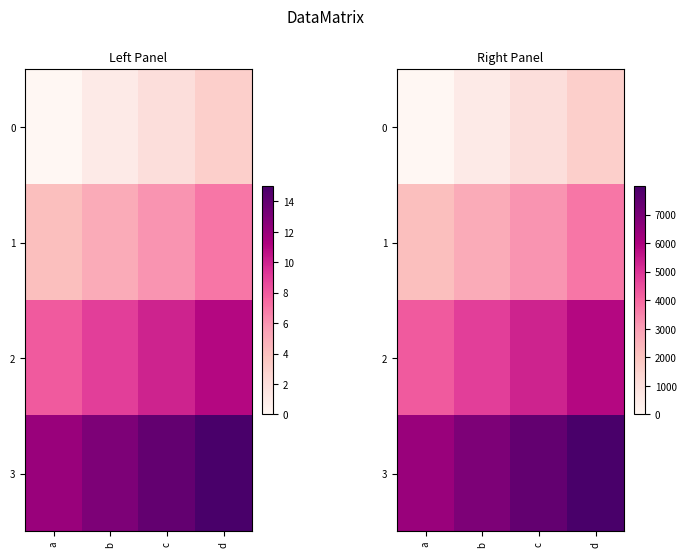

What is the difference between the second highest and minimum values in the 2 series?

1066.7